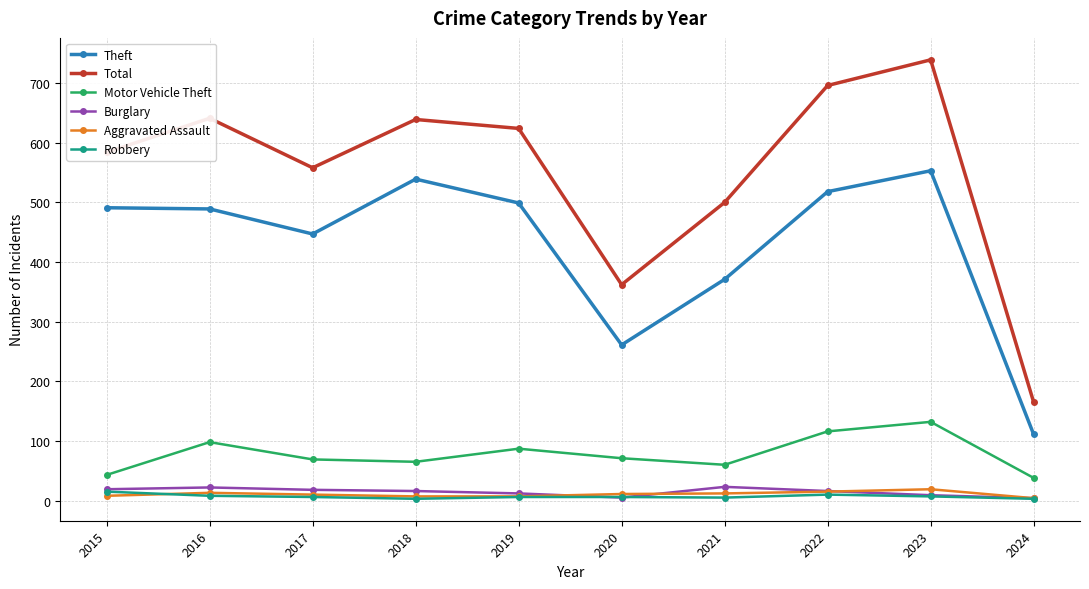

At how many categories does at least one series exceed 171?

9